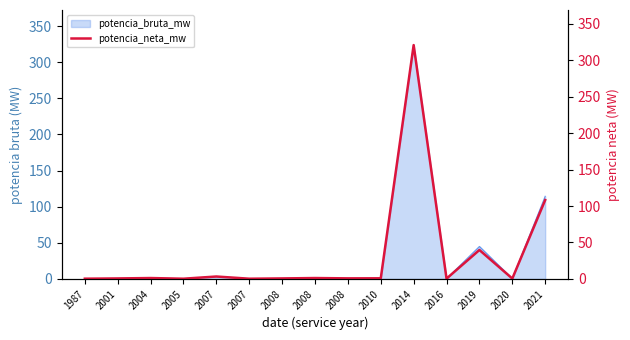

Rank the categories by value from highest to lowest.

2014, 2021, 2019, 2007, 2004, 2008, 2010, 2008, 2008, 2001, 2020, 2016, 1987, 2007, 2005